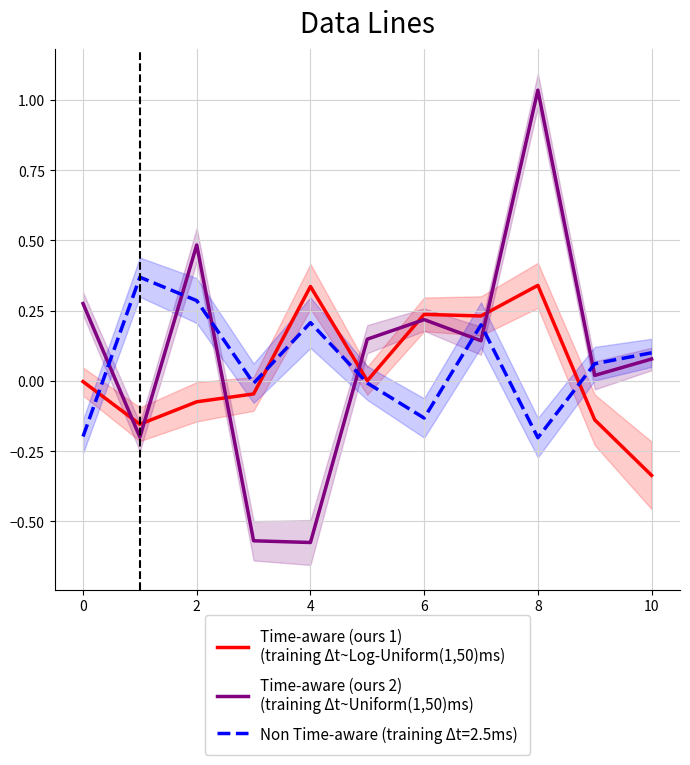

How many interior local valleys does the Time-aware (ours 1) series have?

3